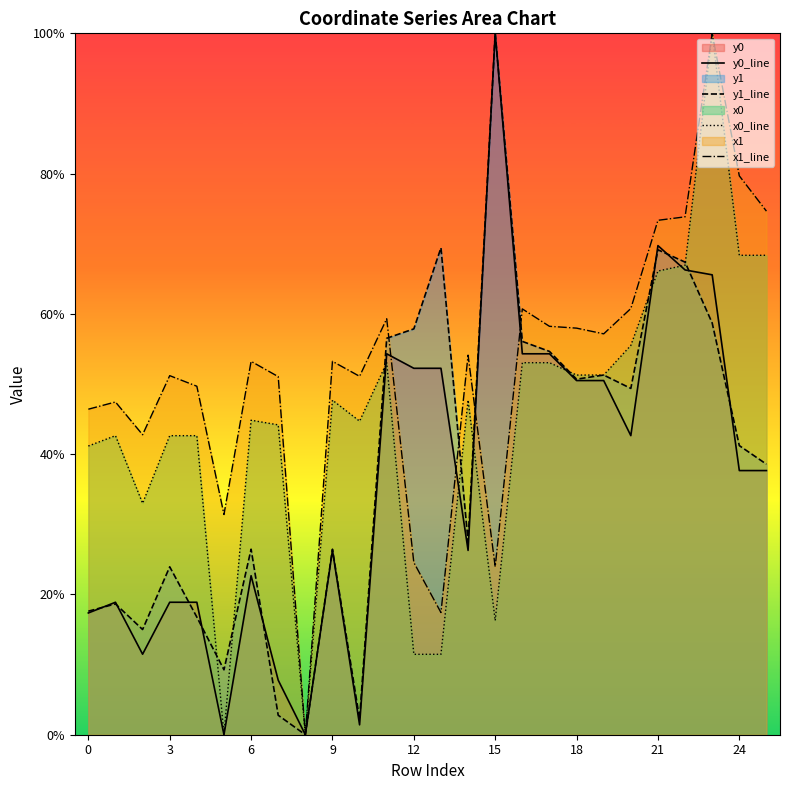

True or false: x1_line and y1_line cross at least once.

True